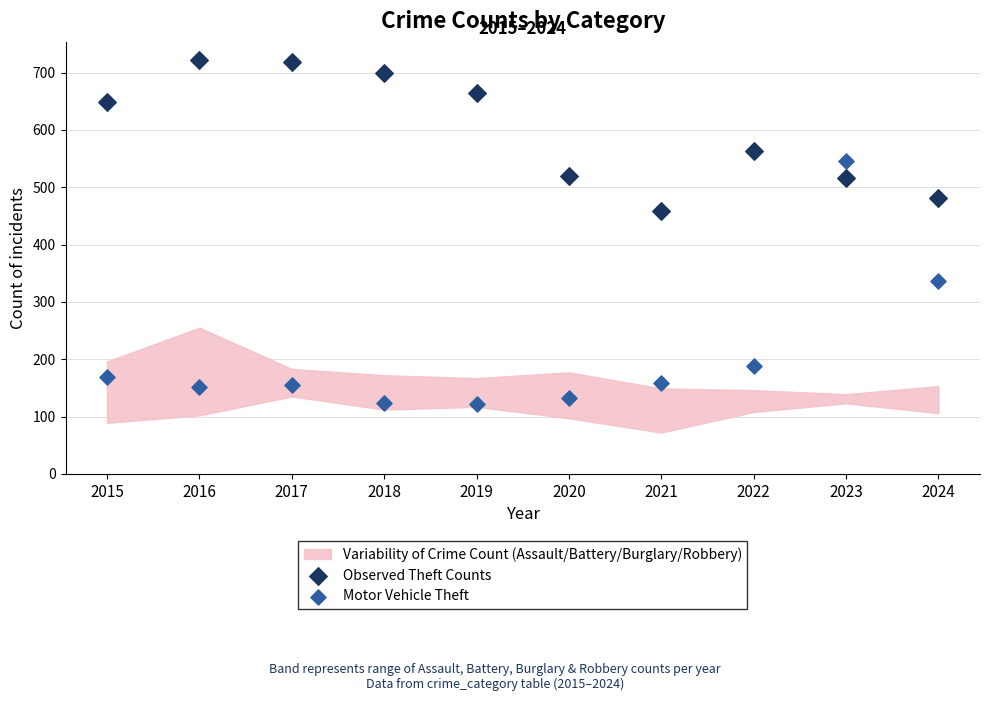

Which series reaches the maximum Y coordinate?

Observed Theft Counts